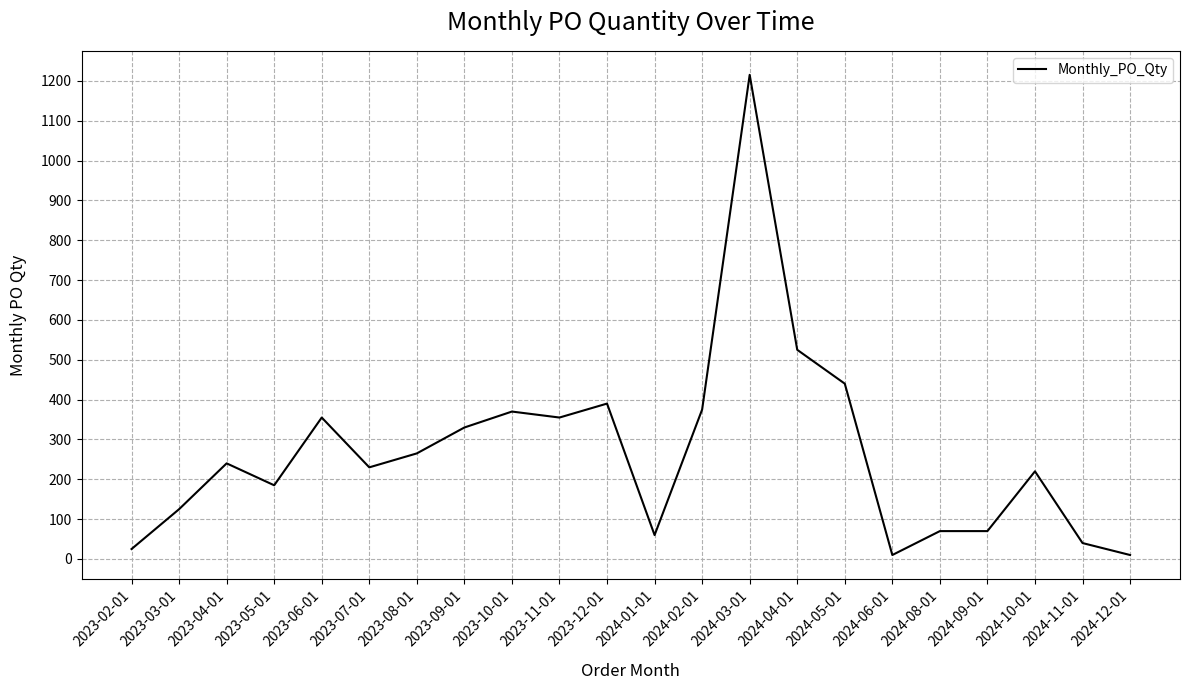

What is the sum of all values?

5905